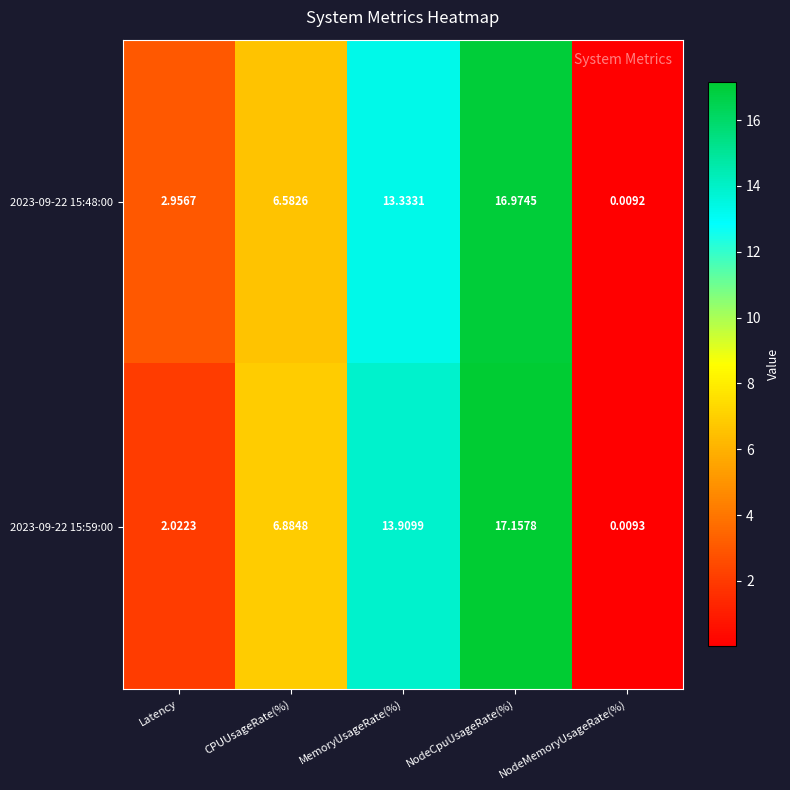

At which label is 2023-09-22 15:48:00 closest to 8?

CPUUsageRate(%)